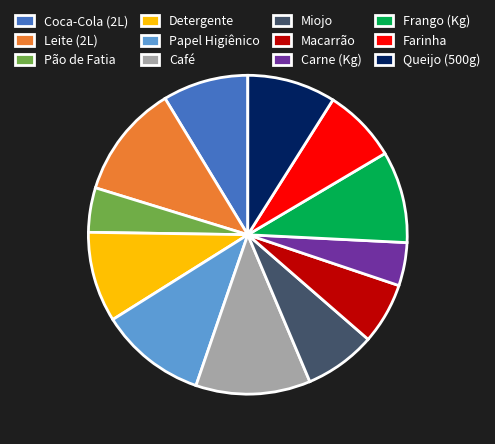

Between Macarrão and Miojo, which is larger?

Miojo